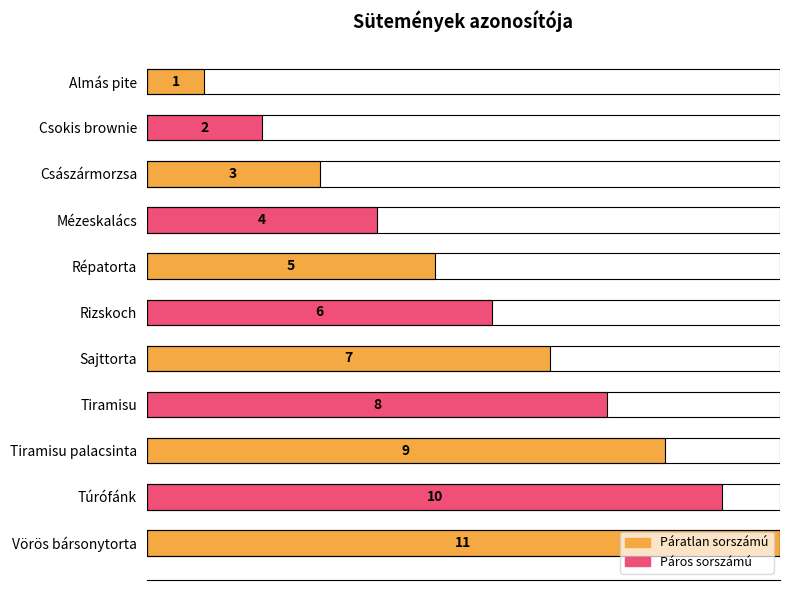

Reading left to right, extract all data points from this chart.

1	2	3	4	5	6	7	8	9	10	11